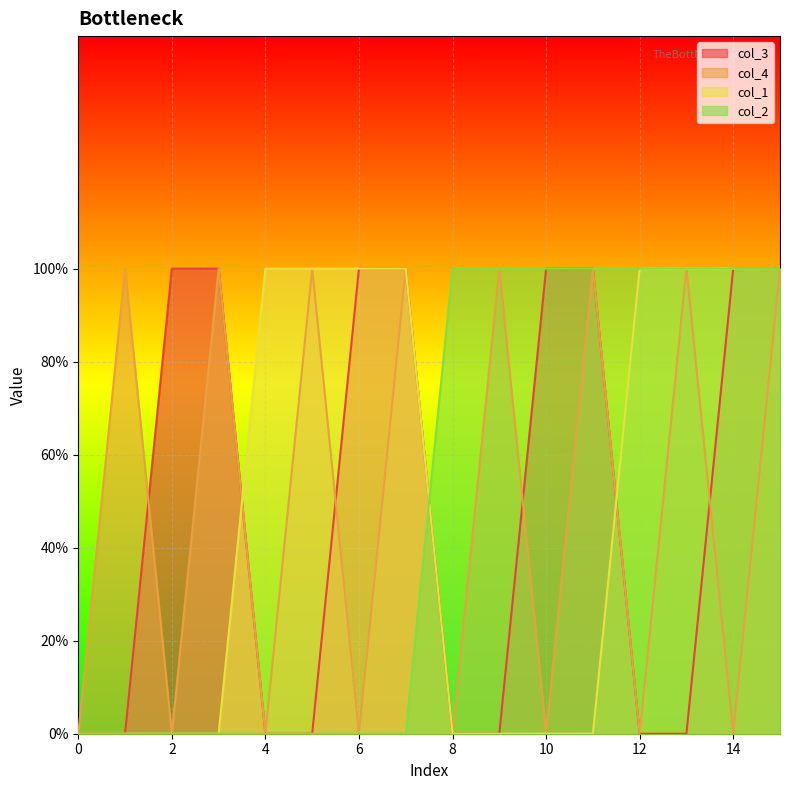

What is the difference between the highest and lowest values at 2?

1